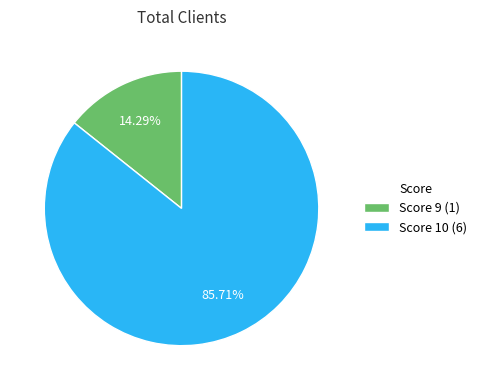

Do Score 9 (1) and Score 10 (6) together represent more than half of the pie?

Yes